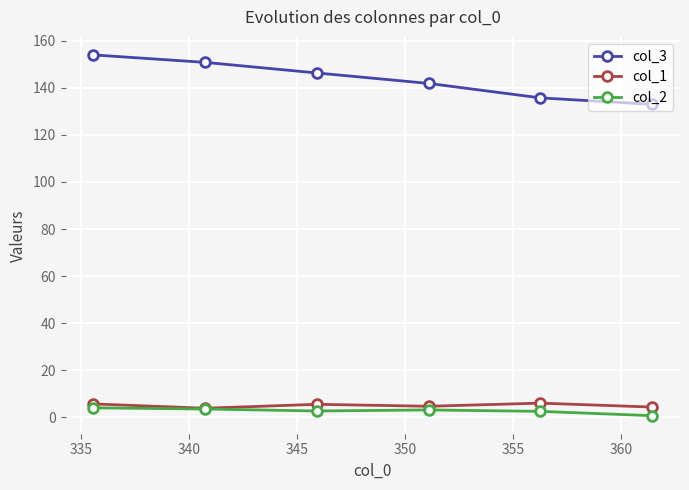

How many series are shown in this chart?

3